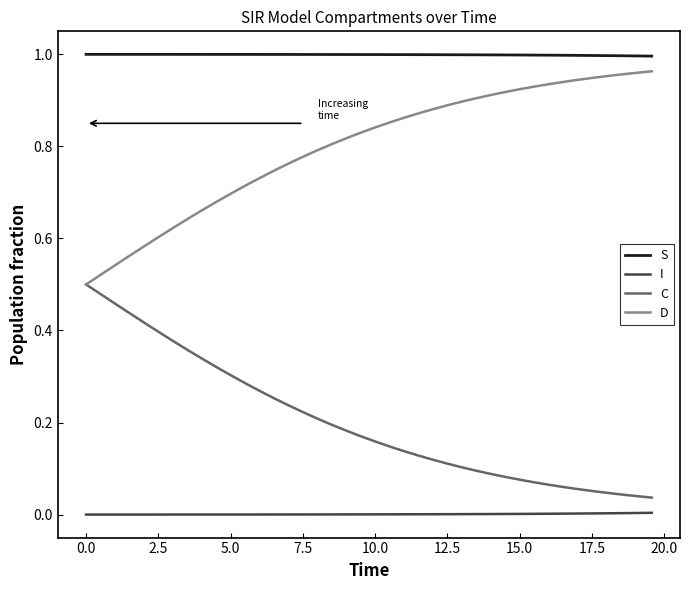

True or false: D and S intersect in this chart.

False